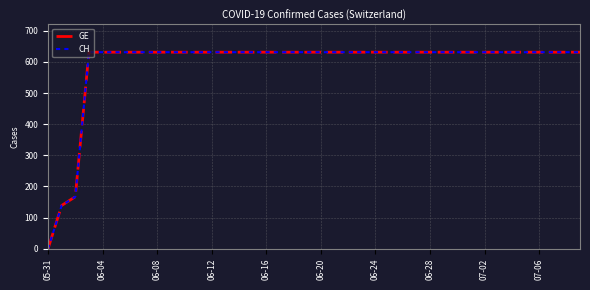

Which category has the highest value across all series?

06-12